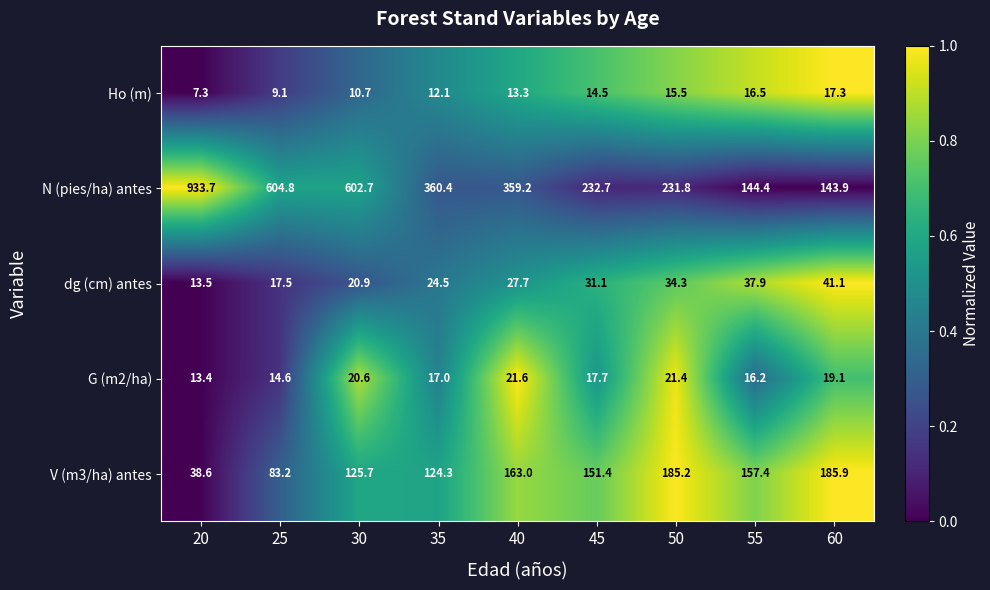

At which category does the chart reach its peak across all series?

20